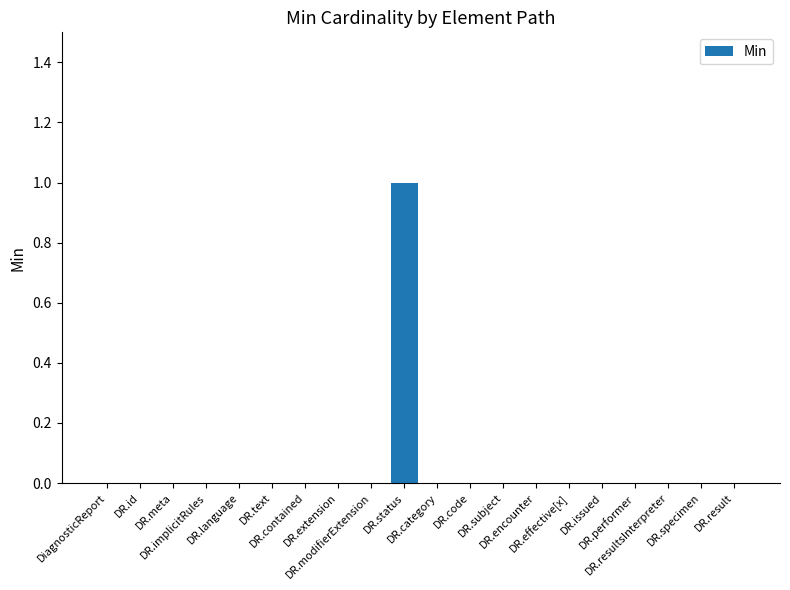

How many data points does each series have?

20